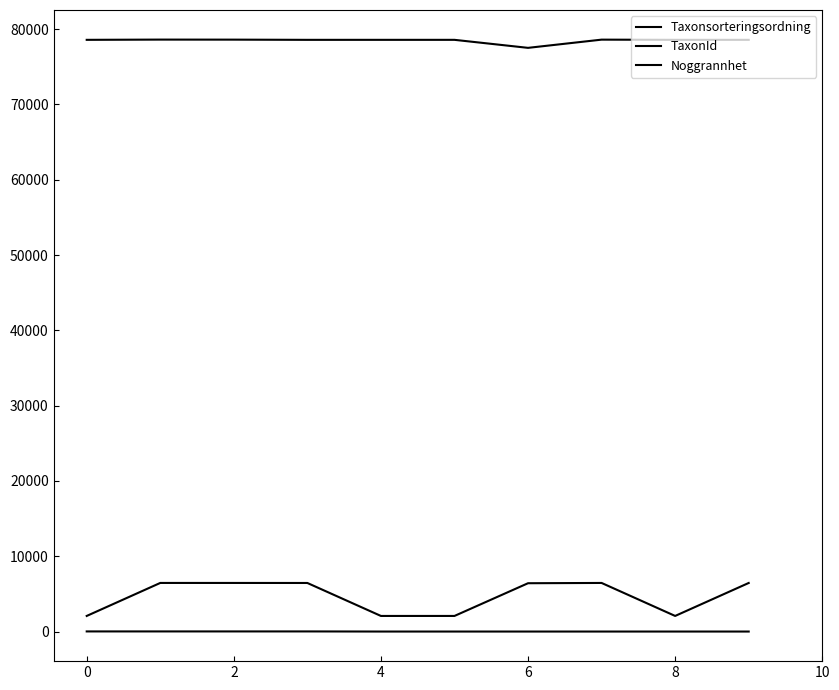

Reading left to right, transcribe all the data shown in this chart.

Taxonsorteringsordning: 78570	78602	78596	78569	78570	78570	77506	78596	78570	78569
TaxonId: 2081	6463	6462	6458	2081	2081	6425	6462	2081	6458
Noggrannhet: 25	25	25	25	10	10	10	10	10	10